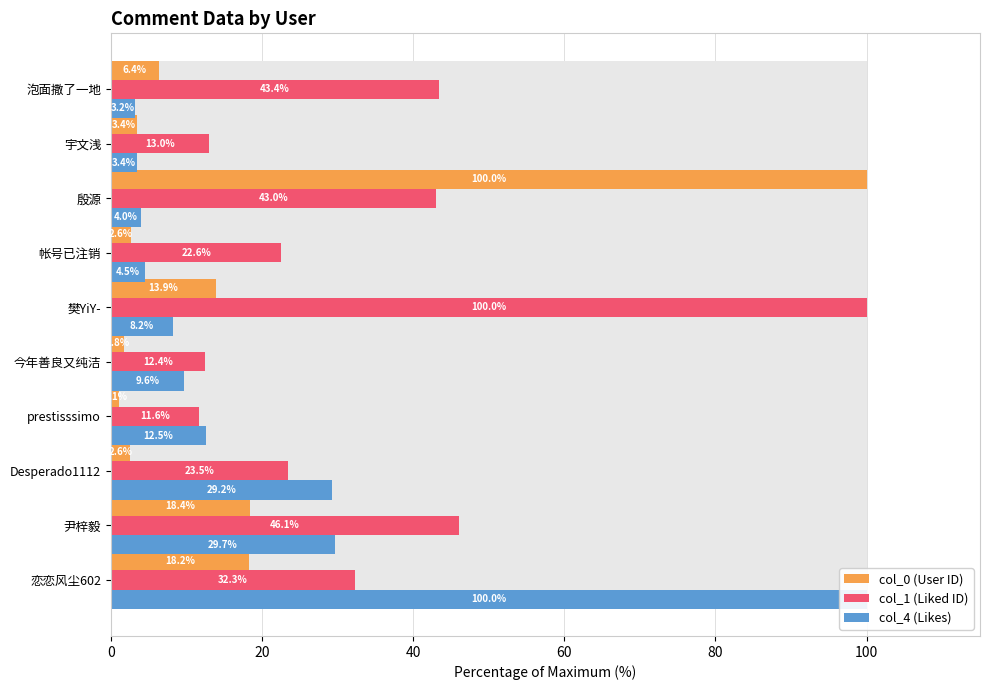

At how many categories does at least one series exceed 81?

3